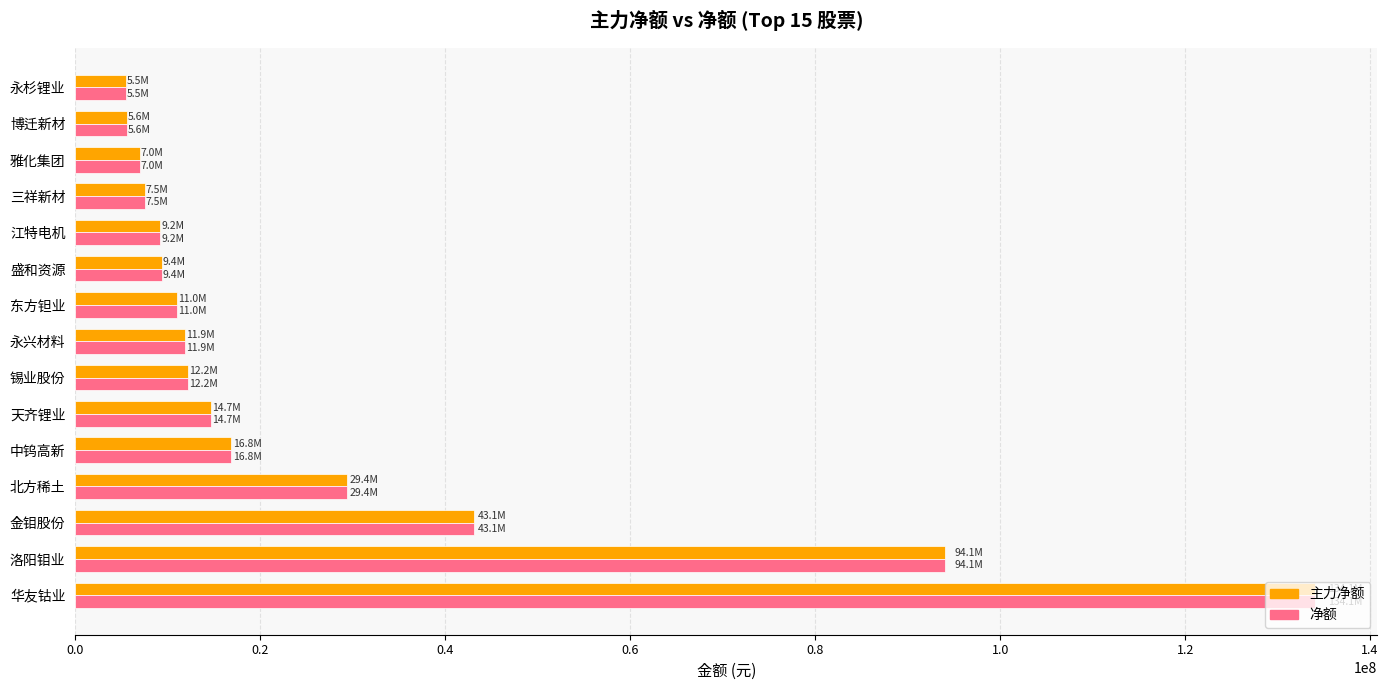

The 主力净额 series shows 29403992 at 北方稀土. True or false?

True